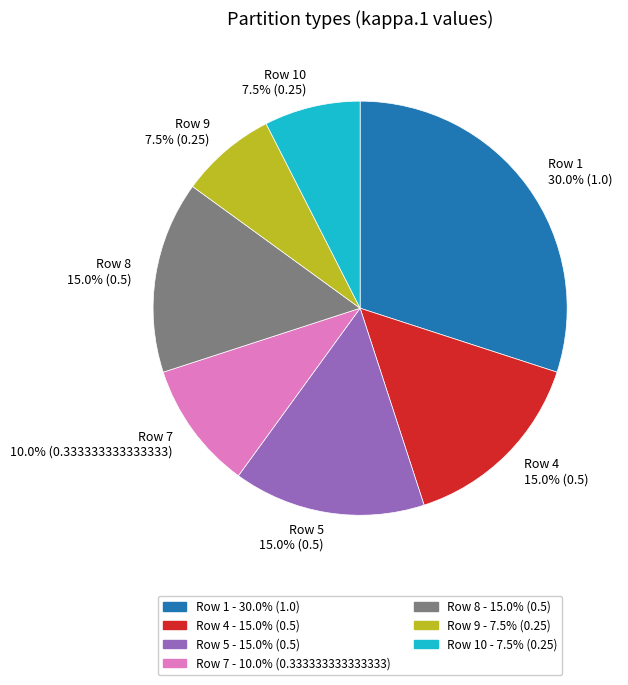

What portion of the pie excludes Row 10?

92.5%